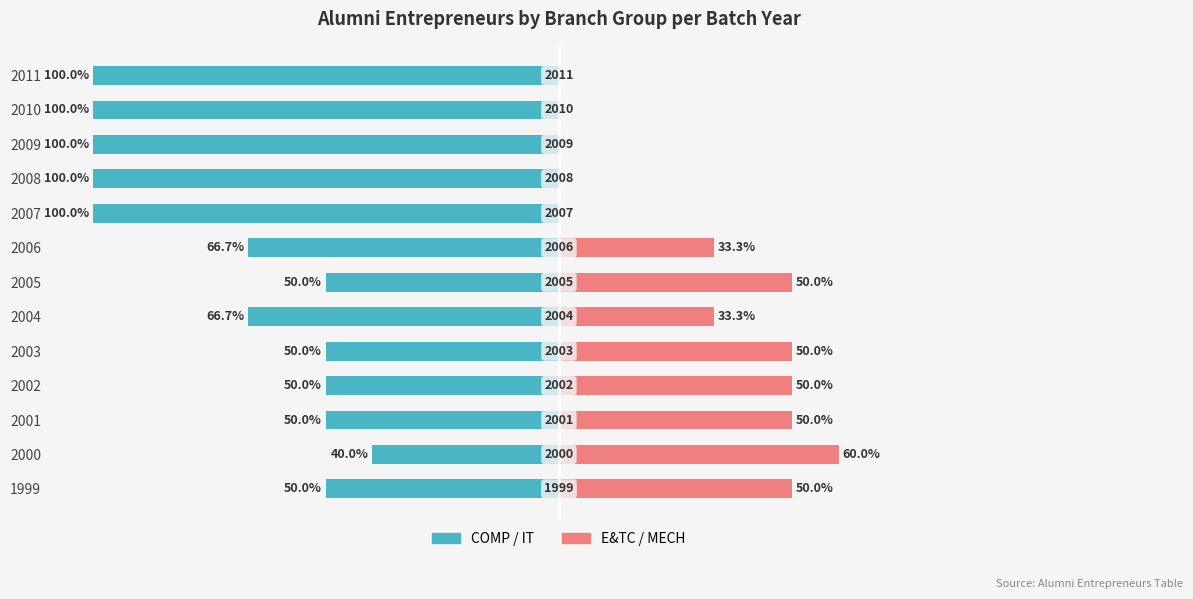

What is the difference between the second highest and second lowest values in the E&TC / MECH series?

50.0